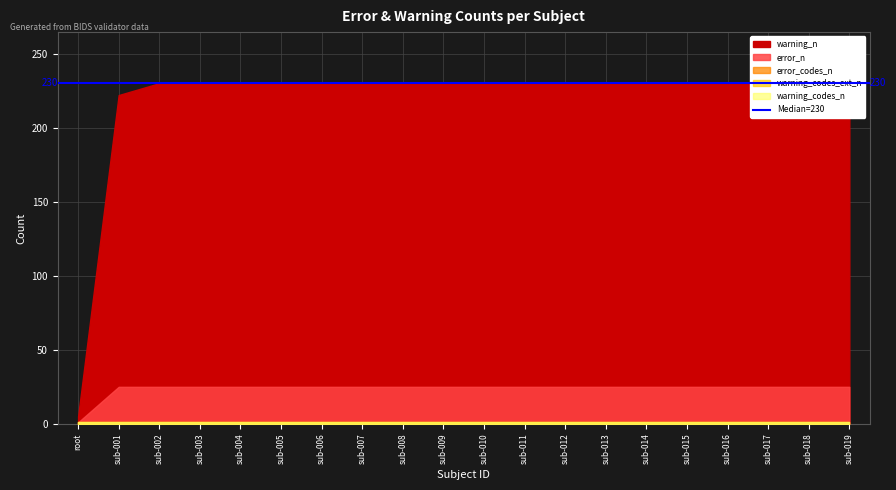

What is the value of the error_codes_n point at the 9th from the left?

1